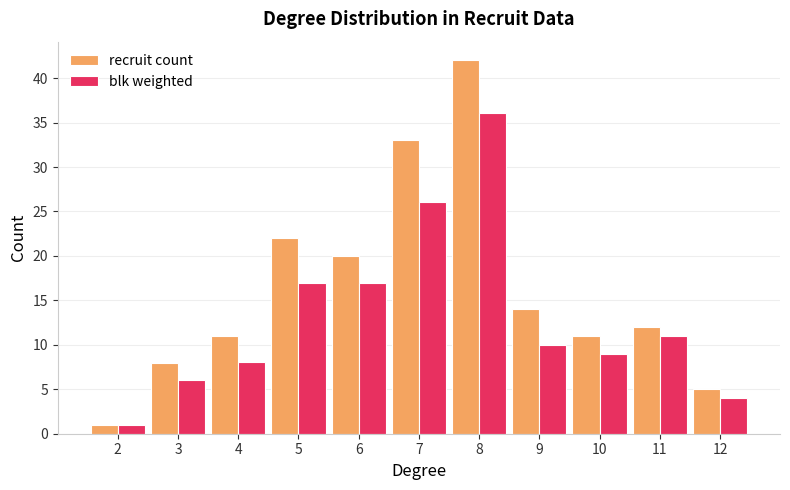

What is the smallest value displayed?

1.0